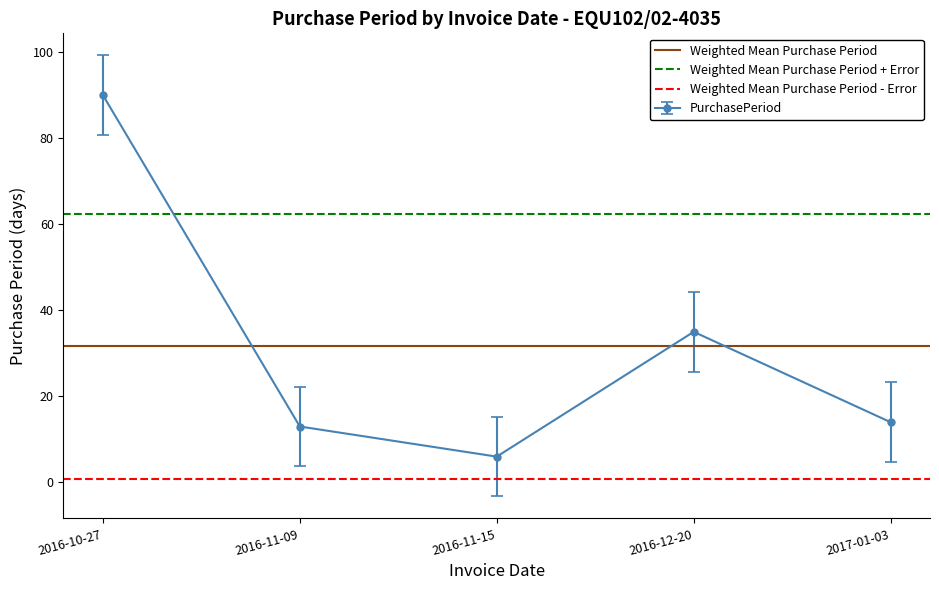

What is the lowest value of the PurchasePeriod series?

6